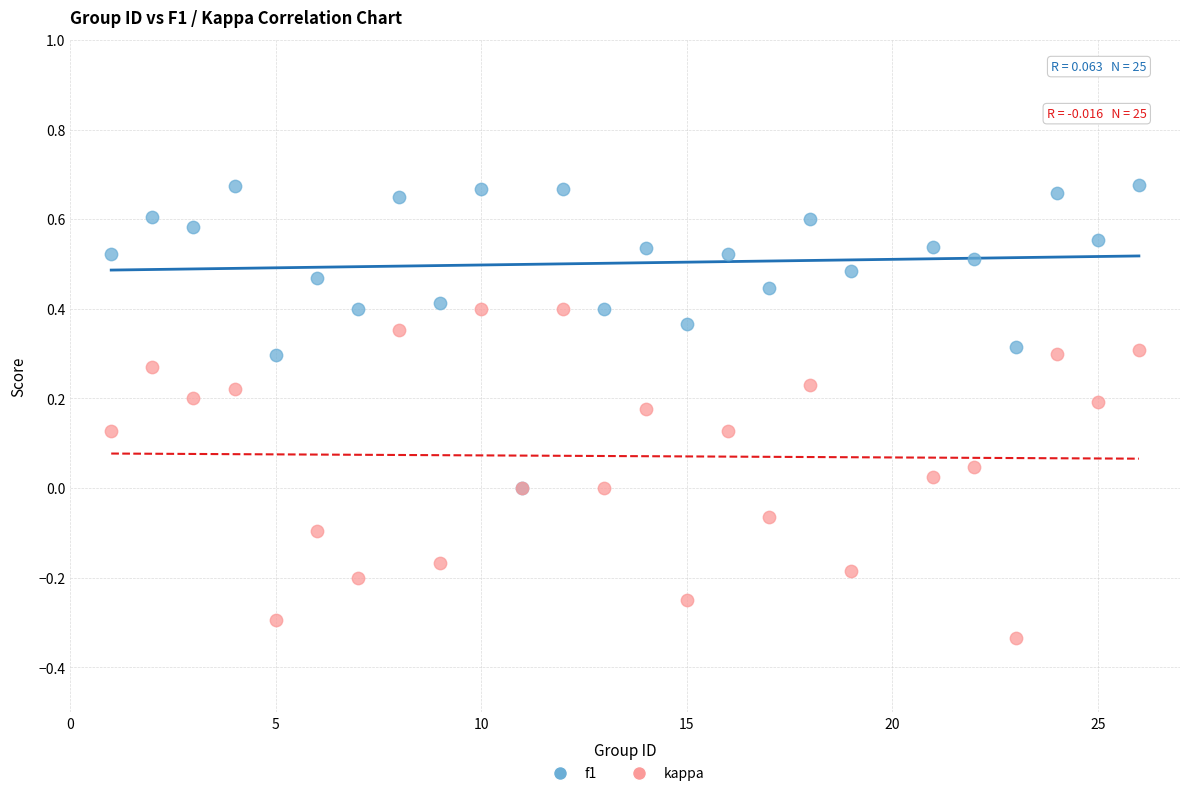

Which series has the largest Y range (max minus min)?

kappa